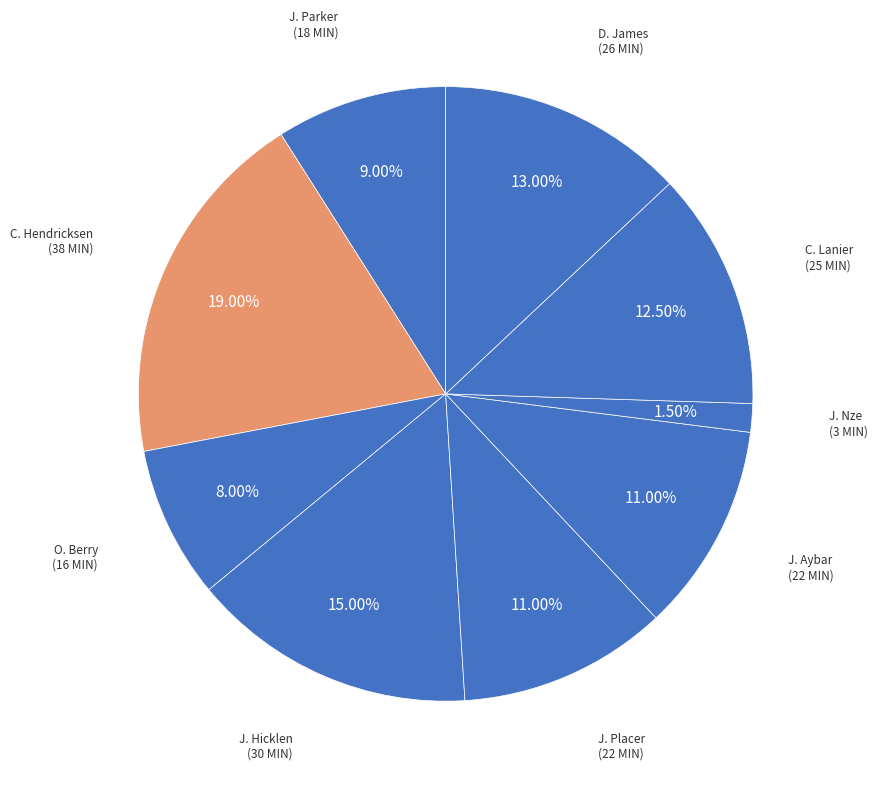

Does any single category account for the majority?

No